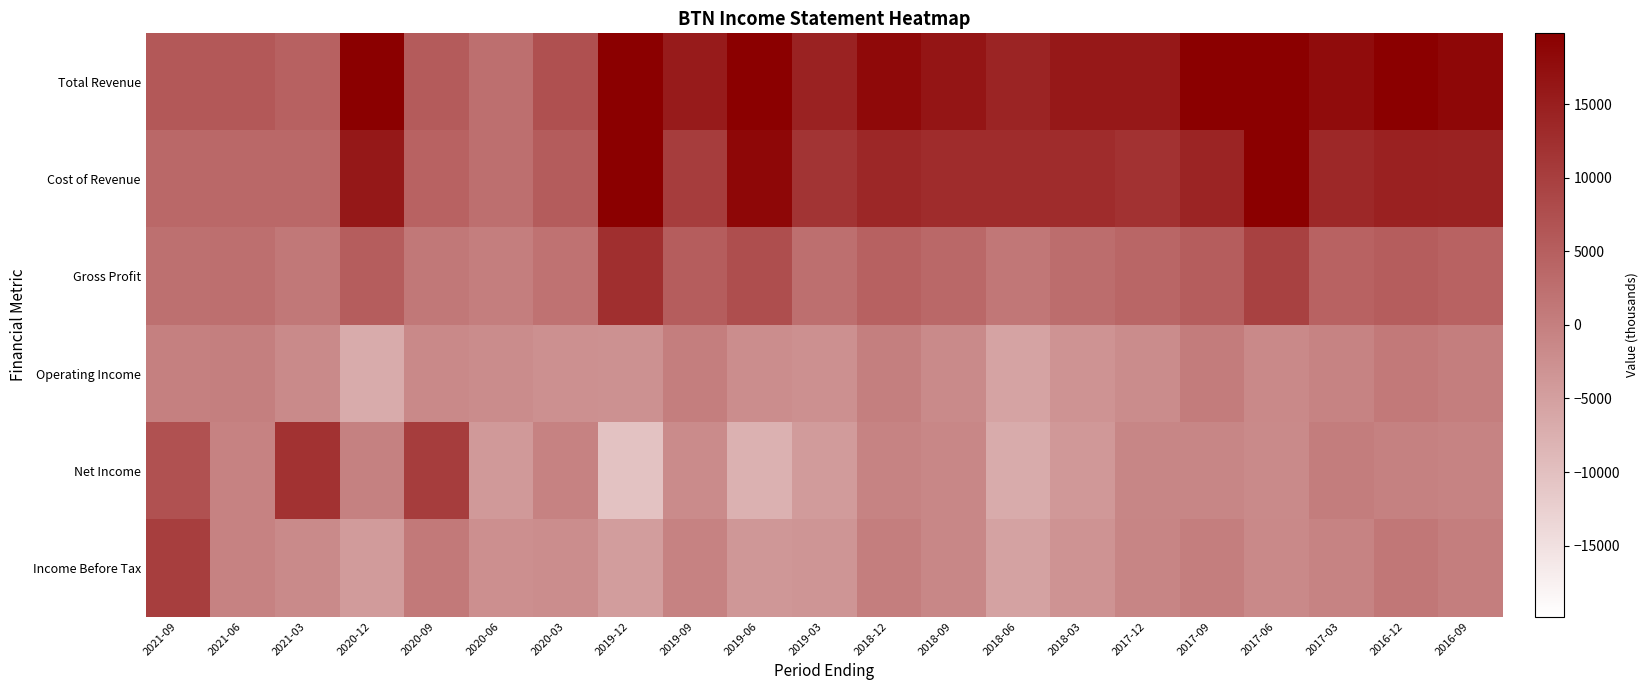

Reading left to right, list all the values displayed in this chart.

Total Revenue: 2021-09=6100	2021-06=6100	2021-03=4800	2020-12=21500	2020-09=5600	2020-06=2600	2020-03=7400	2019-12=37300	2019-09=15600	2019-06=26300	2019-03=14300	2018-12=18200	2018-09=16500	2018-06=14200	2018-03=15800	2017-12=15800	2017-09=19600	2017-06=37300	2017-03=17900	2016-12=19900	2016-09=18700
Cost of Revenue: 2021-09=3700	2021-06=3600	2021-03=3600	2020-12=16100	2020-09=4400	2020-06=2500	2020-03=5500	2019-12=24800	2019-09=10300	2019-06=18600	2019-03=11700	2018-12=13700	2018-09=12900	2018-06=12900	2018-03=13000	2017-12=11900	2017-09=14200	2017-06=27600	2017-03=13500	2016-12=14500	2016-09=14300
Gross Profit: 2021-09=2400	2021-06=2500	2021-03=1200	2020-12=5400	2020-09=1200	2020-06=200	2020-03=1900	2019-12=12500	2019-09=5300	2019-06=7700	2019-03=2600	2018-12=4500	2018-09=3600	2018-06=1300	2018-03=2800	2017-12=3900	2017-09=5400	2017-06=9700	2017-03=4400	2016-12=5400	2016-09=4400
Operating Income: 2021-09=-100	2021-06=0	2021-03=-1700	2020-12=-6700	2020-09=-1400	2020-06=-2000	2020-03=-2500	2019-12=-2700	2019-09=200	2019-06=-2100	2019-03=-2600	2018-12=0	2018-09=-1700	2018-06=-5500	2018-03=-3100	2017-12=-1900	2017-09=600	2017-06=-1500	2017-03=-600	2016-12=800	2016-09=300
Net Income: 2021-09=7100	2021-06=-400	2021-03=11800	2020-12=-300	2020-09=10300	2020-06=-3900	2020-03=-400	2019-12=-10300	2019-09=-1800	2019-06=-7600	2019-03=-4200	2018-12=-600	2018-09=-1200	2018-06=-6800	2018-03=-3800	2017-12=-1000	2017-09=-1000	2017-06=-1600	2017-03=400	2016-12=-200	2016-09=-500
Income Before Tax: 2021-09=10100	2021-06=-400	2021-03=-1700	2020-12=-4300	2020-09=1000	2020-06=-2400	2020-03=-2100	2019-12=-4500	2019-09=-400	2019-06=-3600	2019-03=-3300	2018-12=300	2018-09=-1200	2018-06=-5400	2018-03=-3100	2017-12=-800	2017-09=200	2017-06=-1500	2017-03=-600	2016-12=1300	2016-09=300